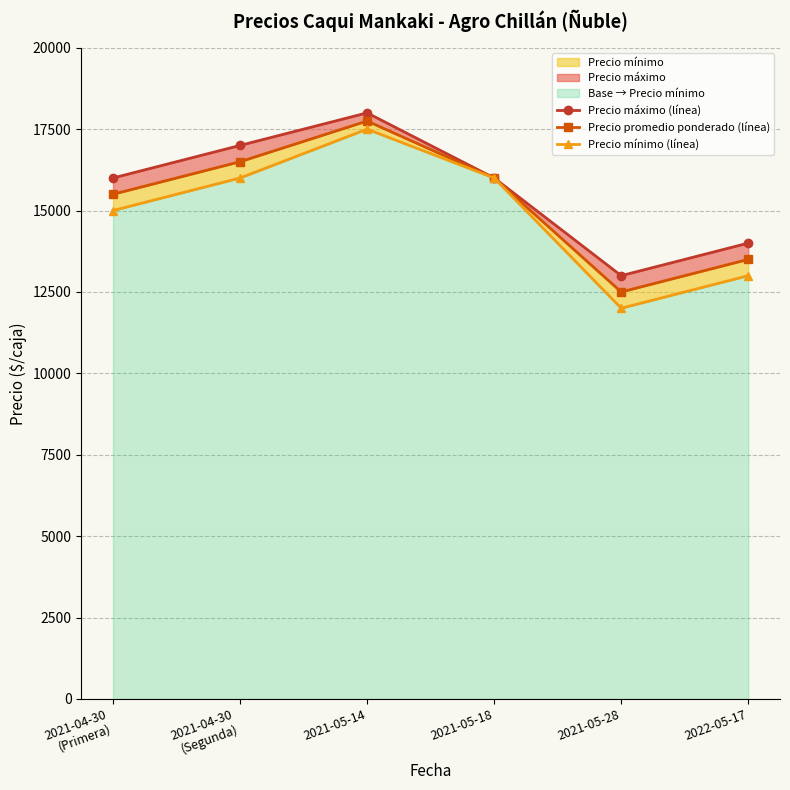

At which label is Precio mínimo (línea) closest to 14750?

2021-04-30
(Primera)